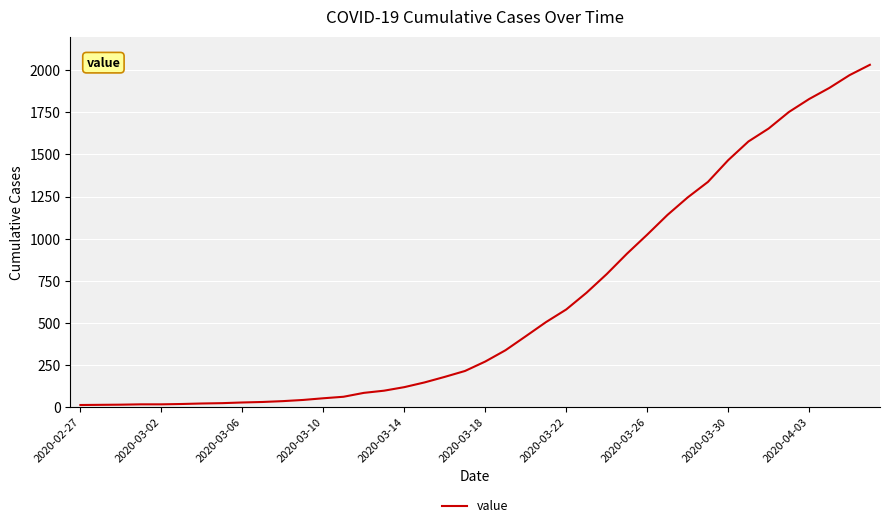

What is the maximum value shown in the chart?

2032